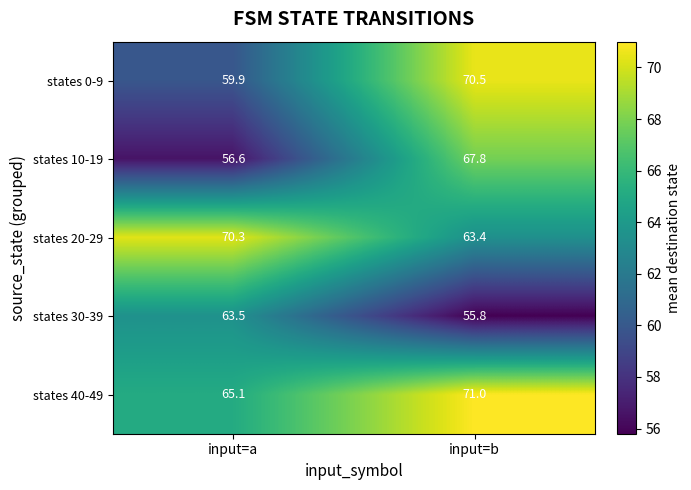

Rank the series at input=a from lowest to highest value.

states 10-19, states 0-9, states 30-39, states 40-49, states 20-29